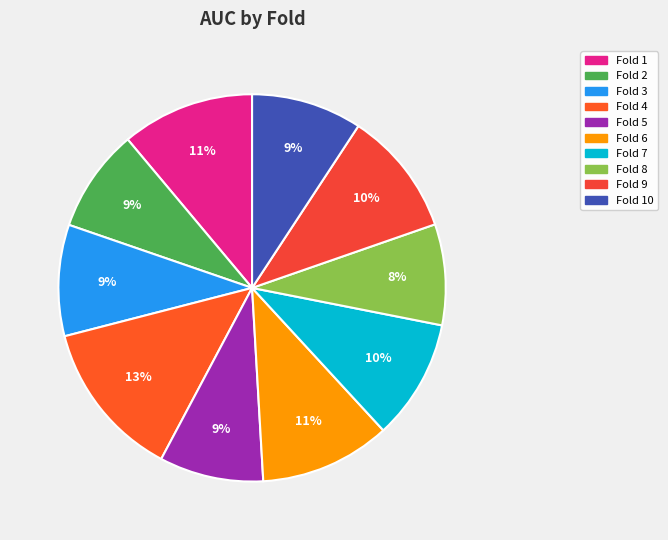

True or false: Fold 8 accounts for 1% of the total.

False